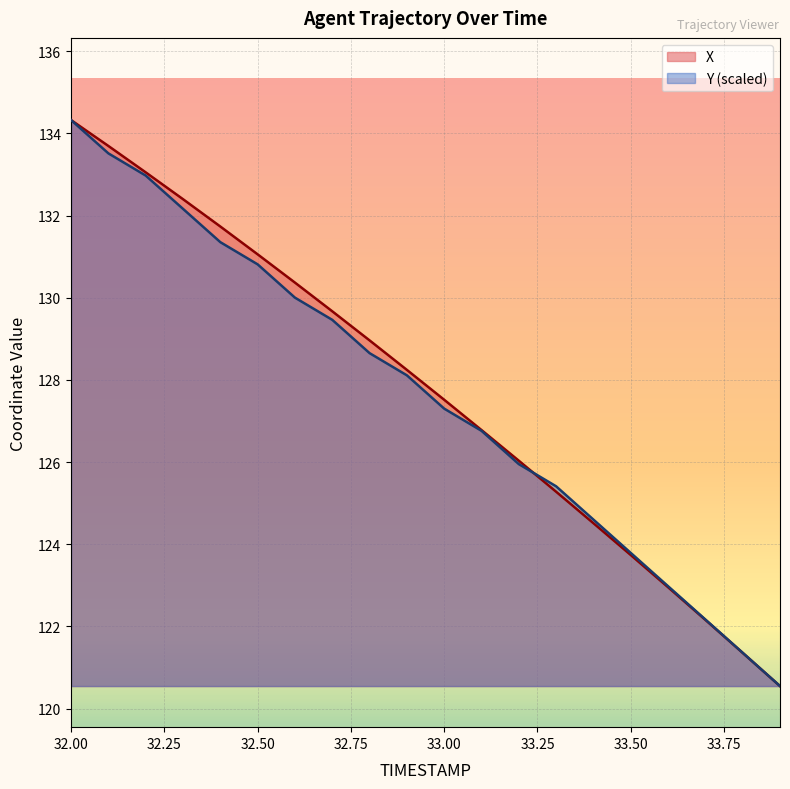

At how many categories does at least one series exceed 121?

19